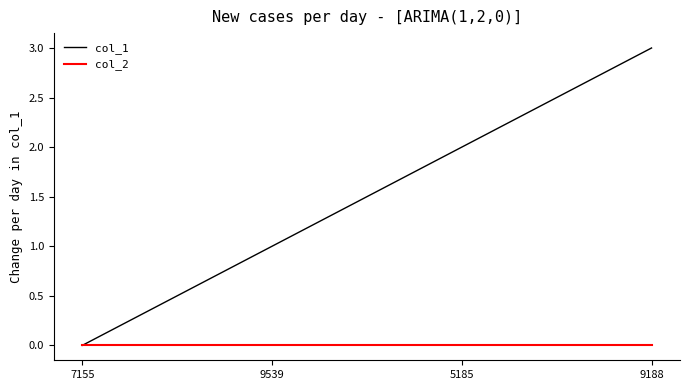

Between 7155 and 9539, which series saw the biggest shift?

col_1